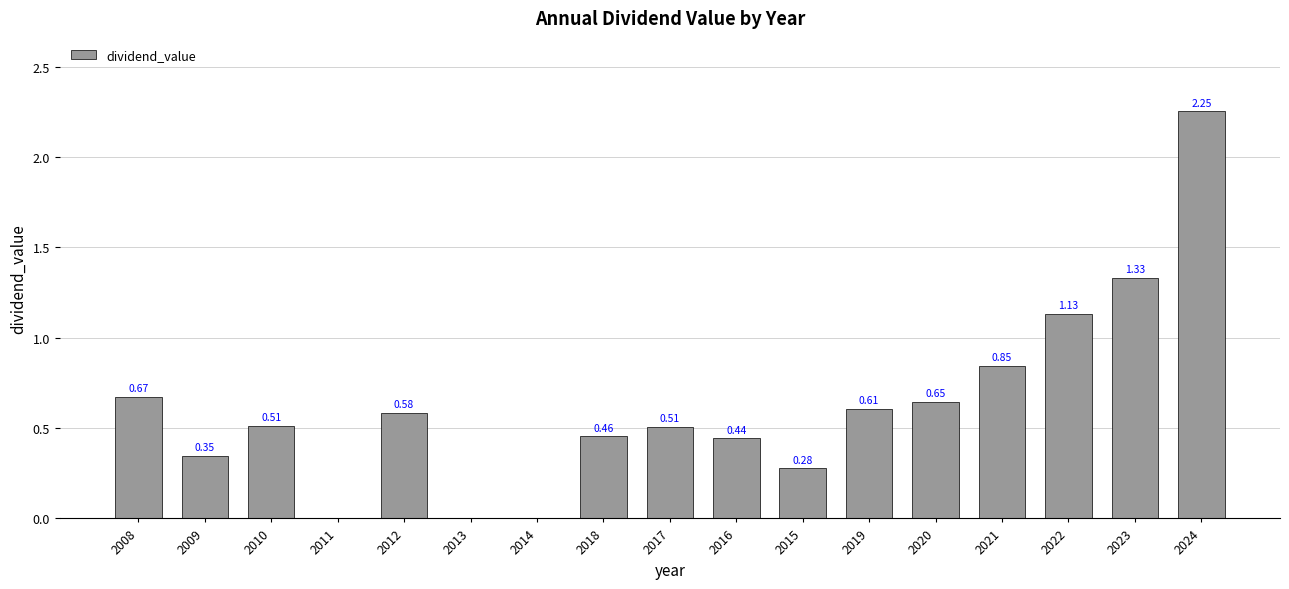

What is the change in value from 2015 to 2024?

+2.0